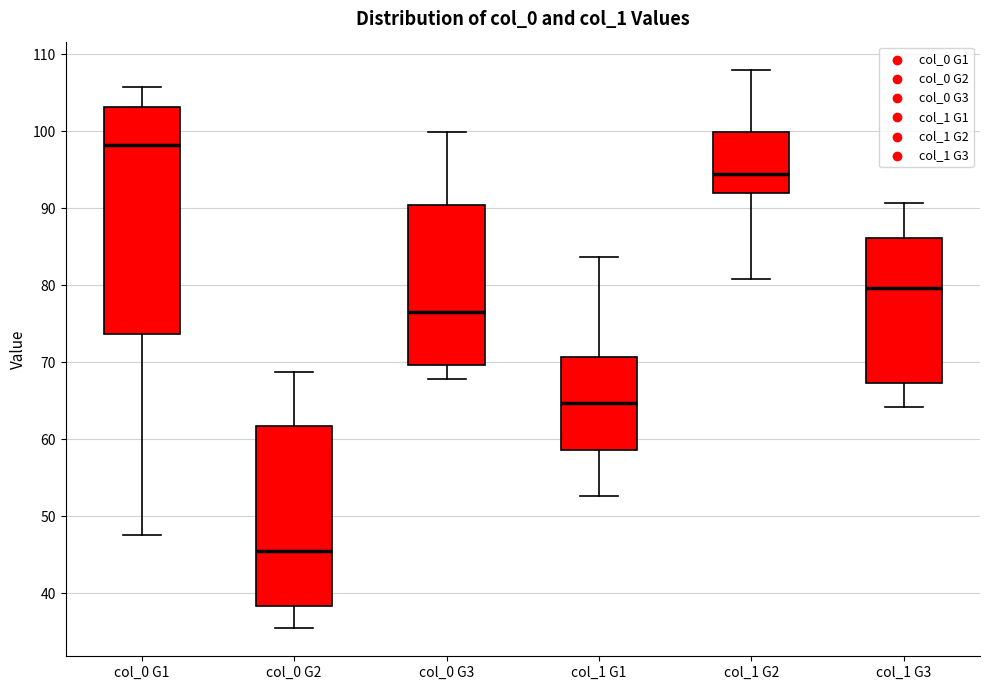

Where does the lower whisker of the box for col_1 G1 end on the y-axis? The values are not printed on the chart, so give them approximately, as read against the axis.

53